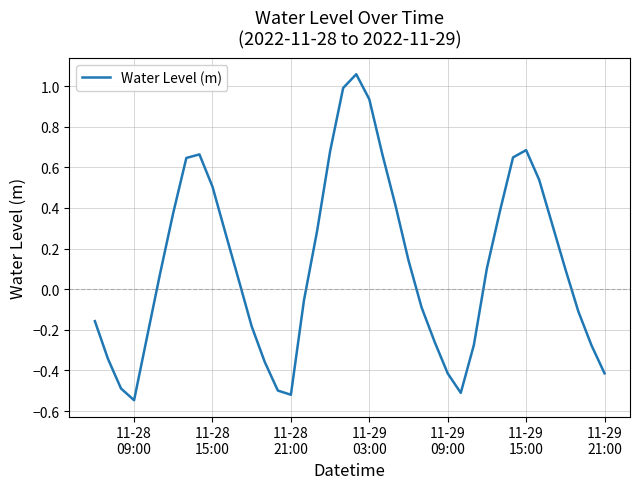

What is the difference between the maximum and minimum values?

1.6